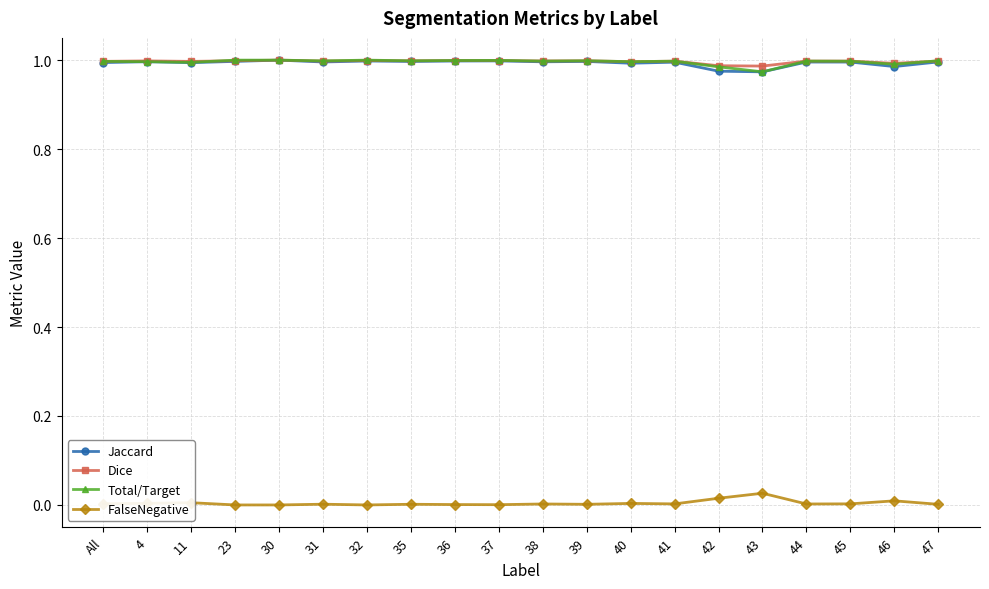

At how many categories does at least one series exceed 0?

20